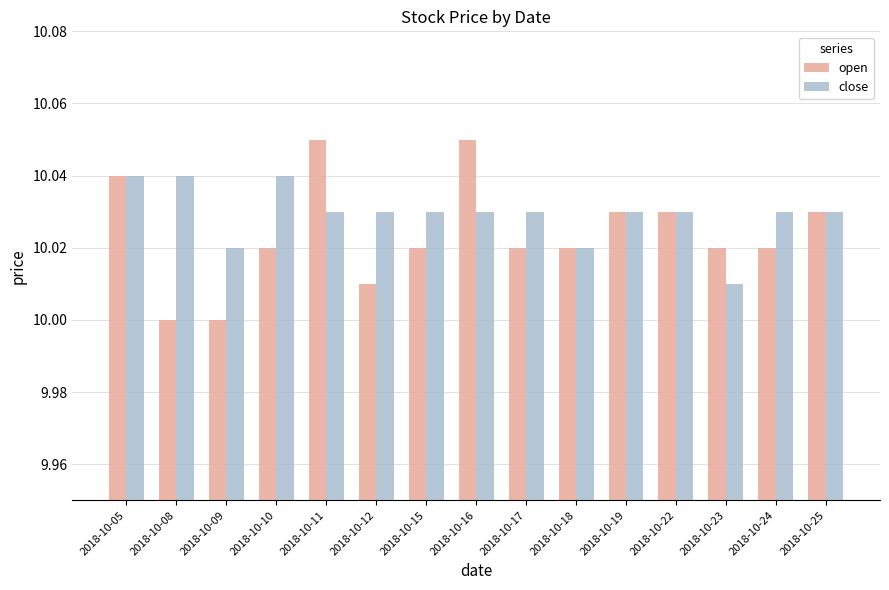

Which series has the largest range (max minus min)?

open